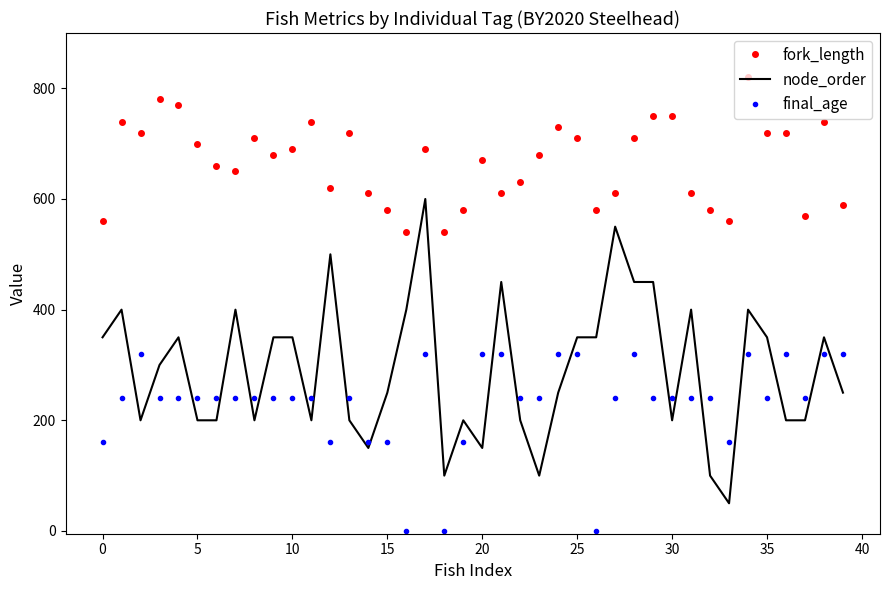

How many intersections are there between node_order and final_age?

21